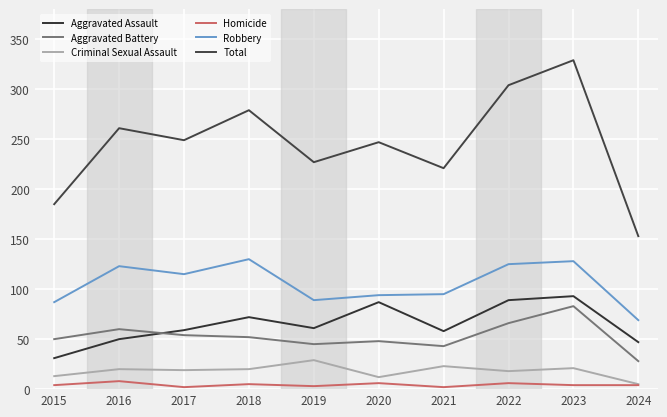

At how many categories does at least one series exceed 84?

10